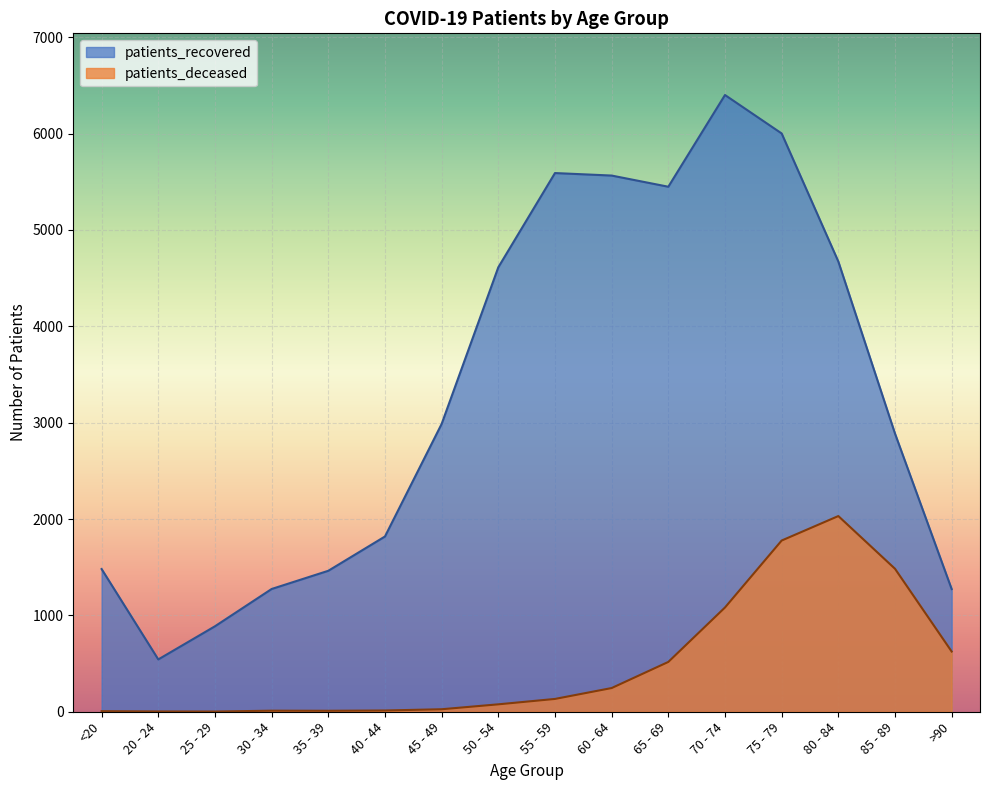

What is the label of the 7th point from the left?

45 - 49